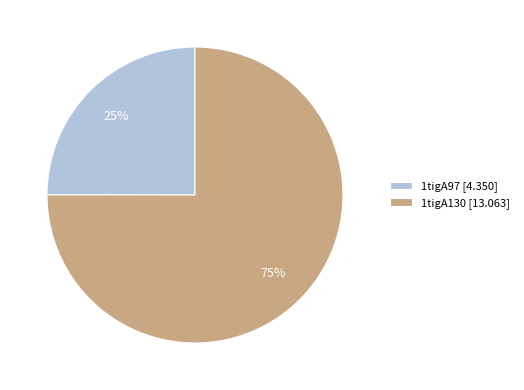

True or false: 1tigA130 accounts for 67% of the total.

False